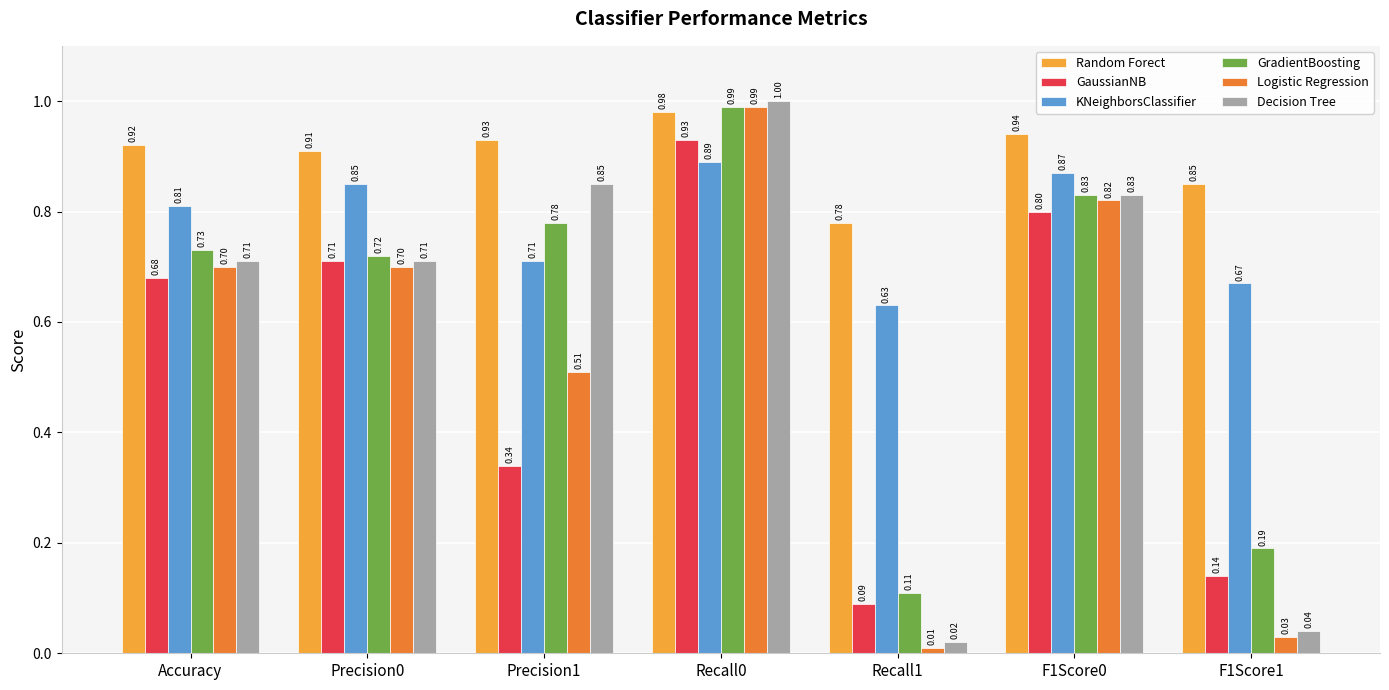

Is the value of GradientBoosting at F1Score0 greater than the value of KNeighborsClassifier at F1Score1?

Yes